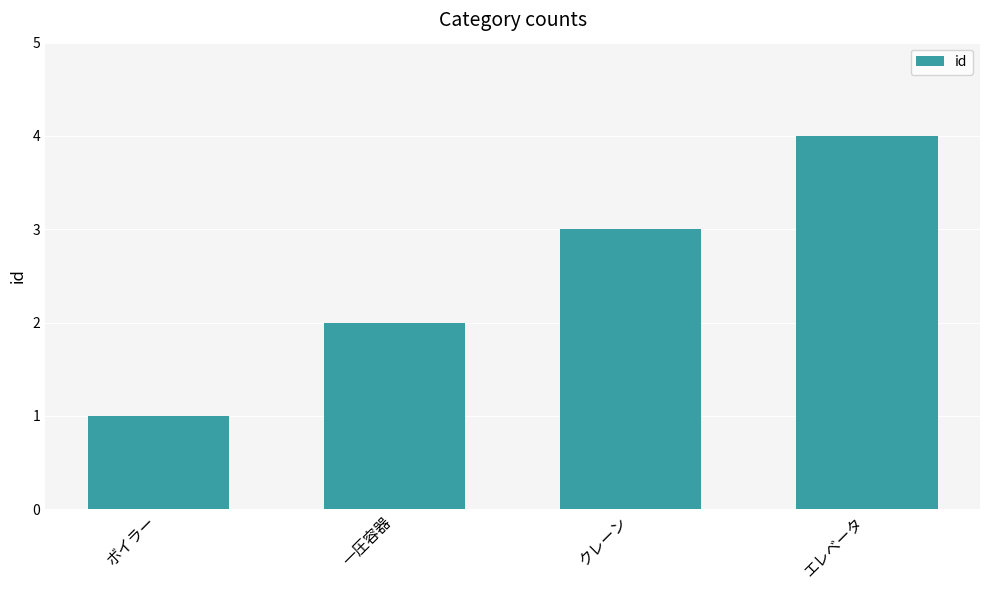

What is the sum of the values at エレベータ and 一圧容器?

6